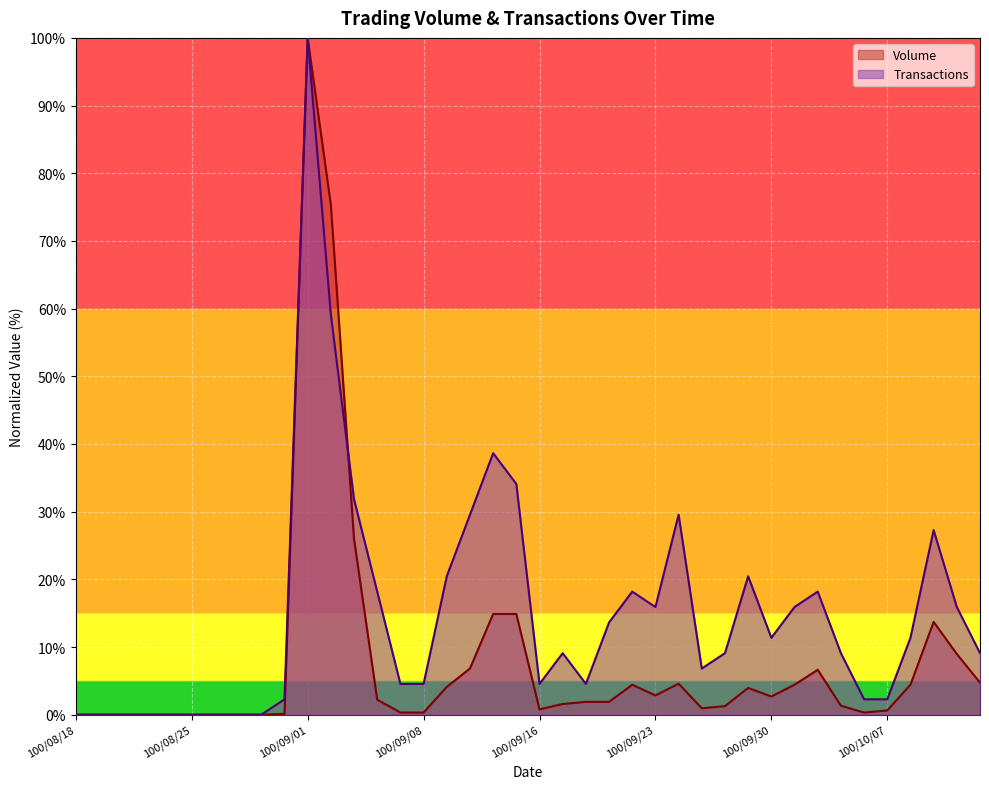

How many interior local valleys does the Transactions series have?

5